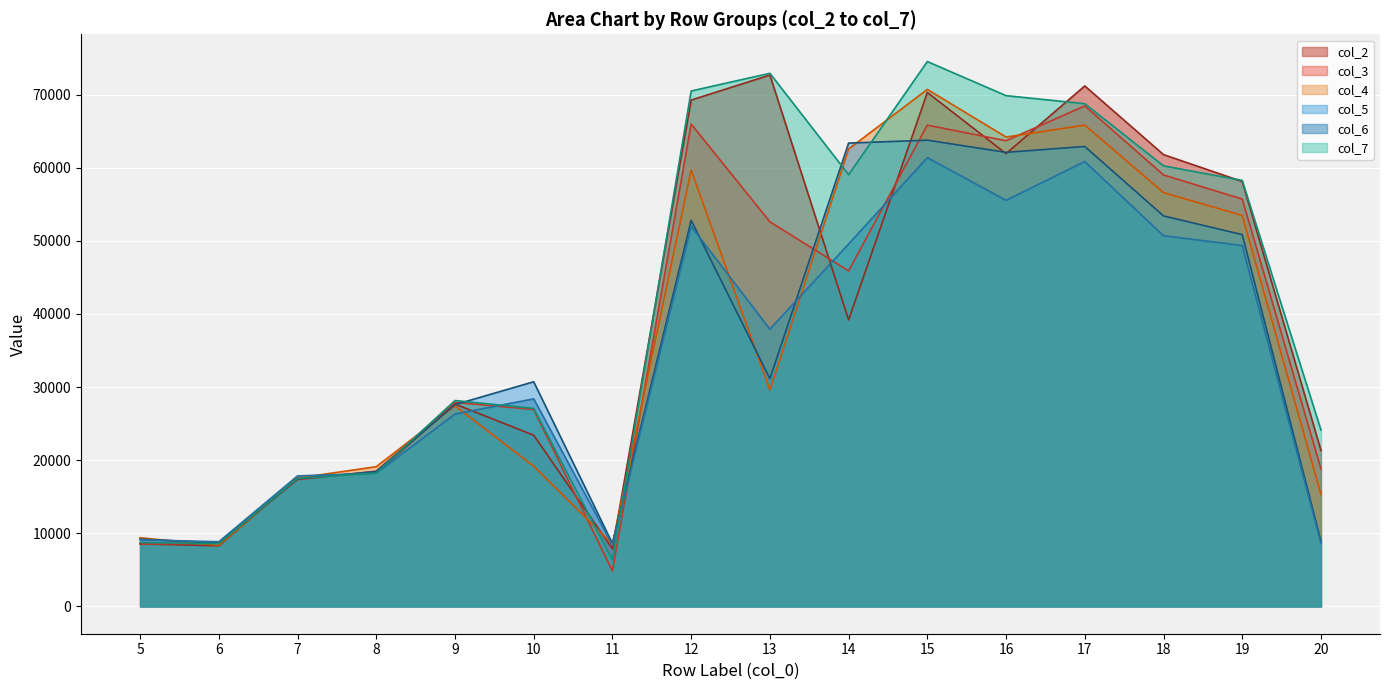

Where do col_7 and col_2 first cross each other?

6 and 7